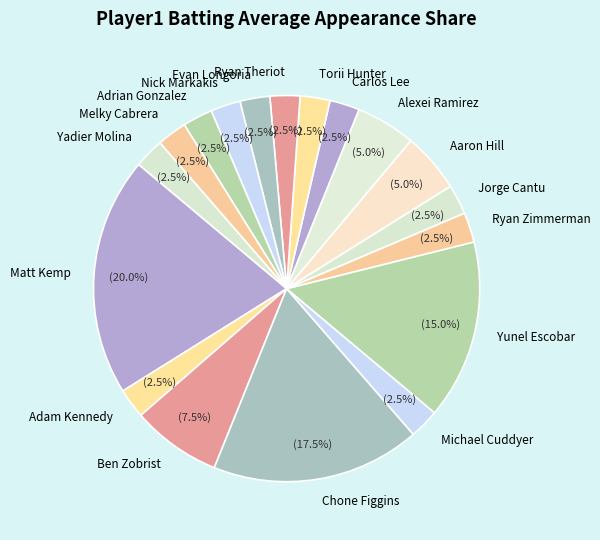

Is there a majority slice in this chart?

No